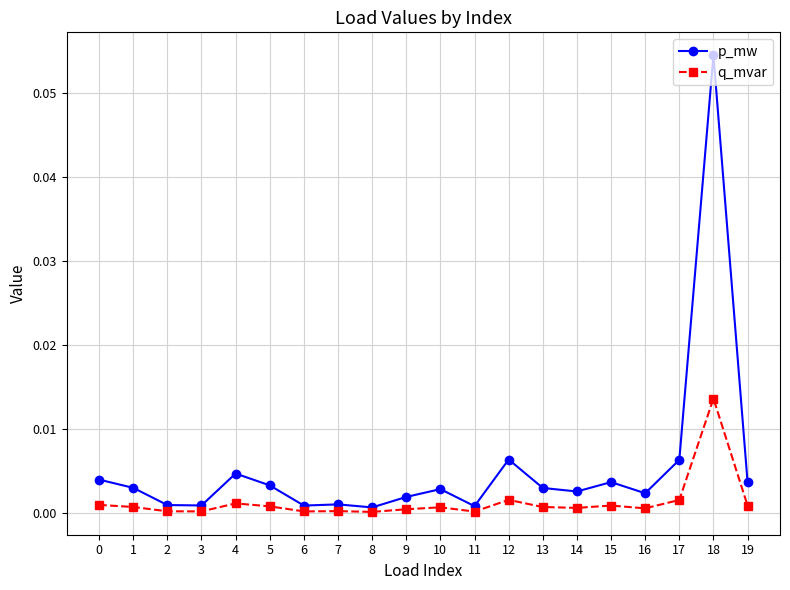

True or false: p_mw has more than 0 points higher than both neighbors.

True